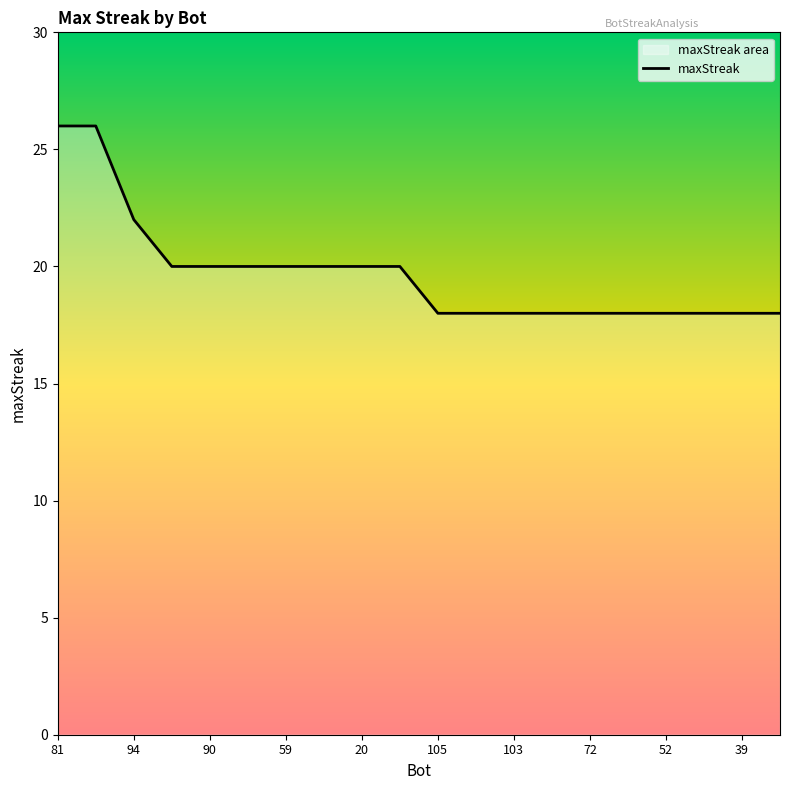

What is the minimum value shown in the chart?

18